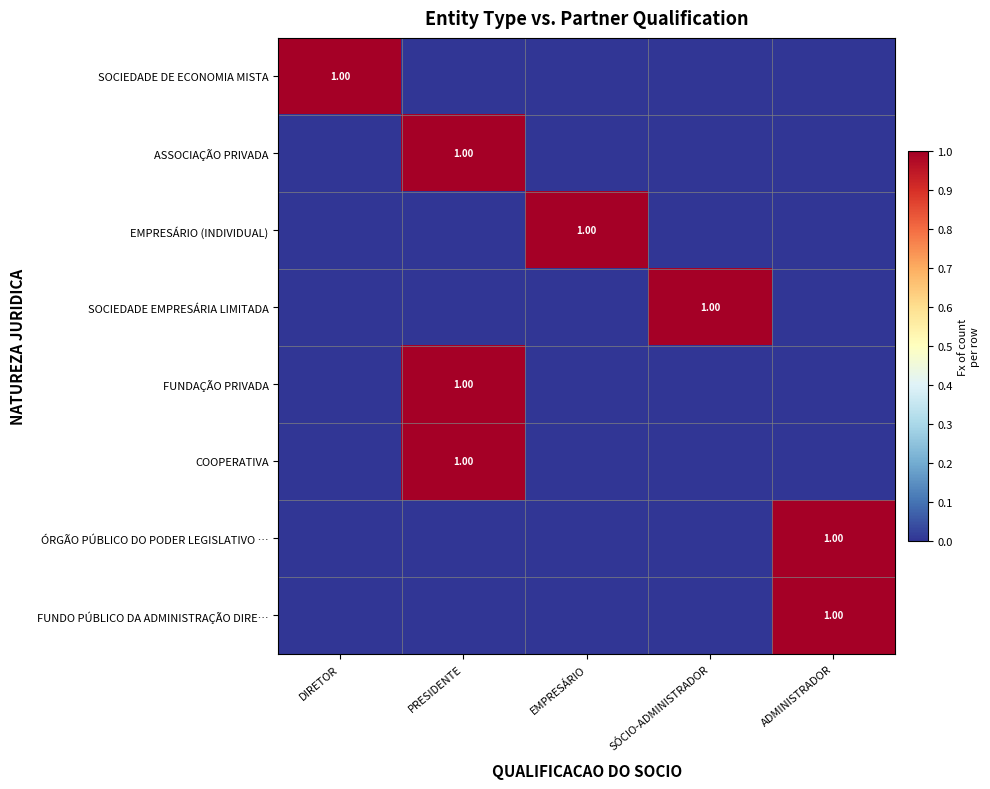

Which label corresponds to the smallest value in the chart?

PRESIDENTE